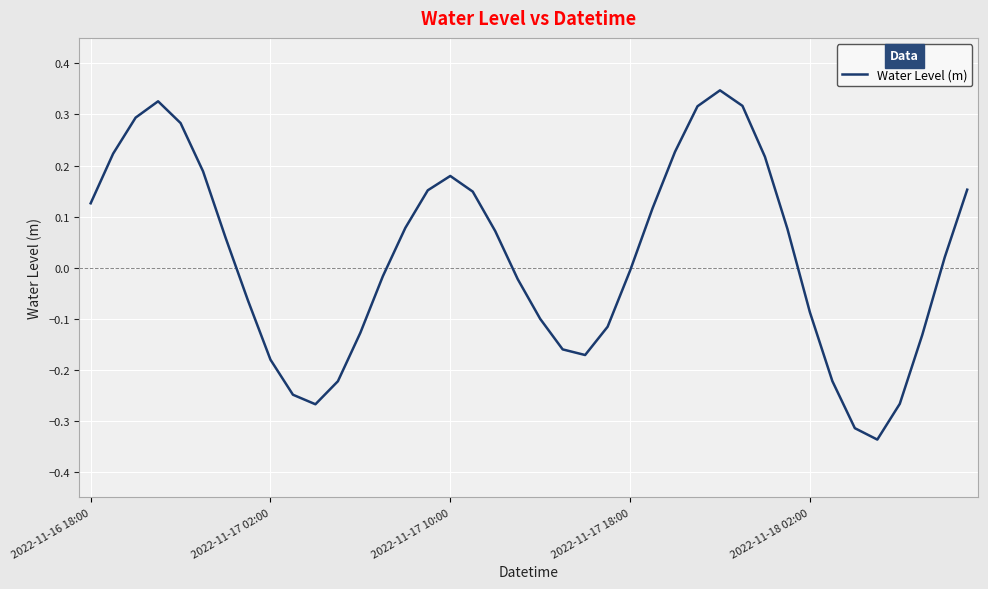

Which category has the lowest value across all series?

35